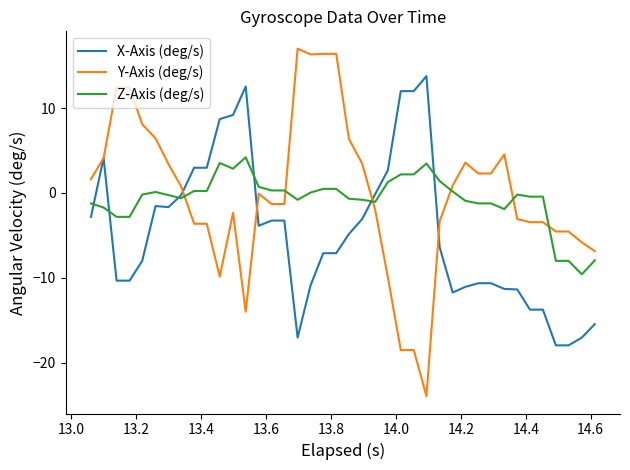

Which series has the largest range (max minus min)?

Y-Axis (deg/s)